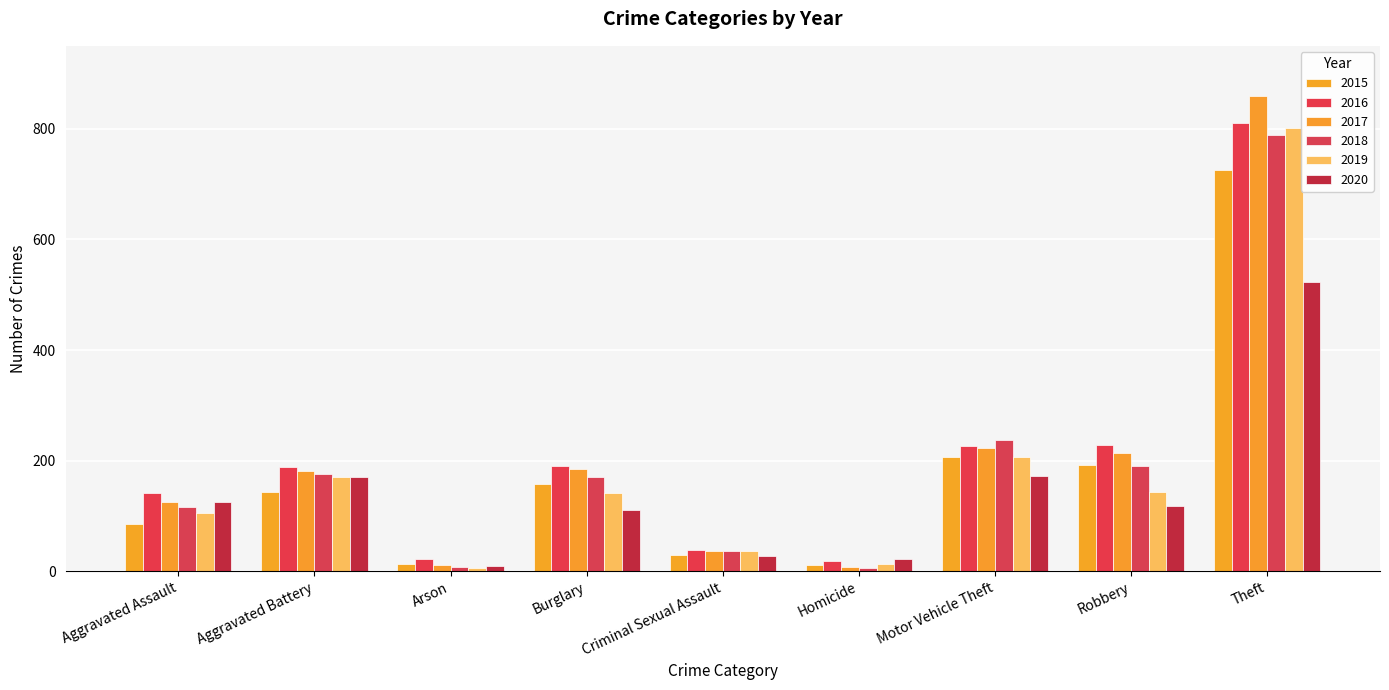

How many categories are shown in the chart?

9